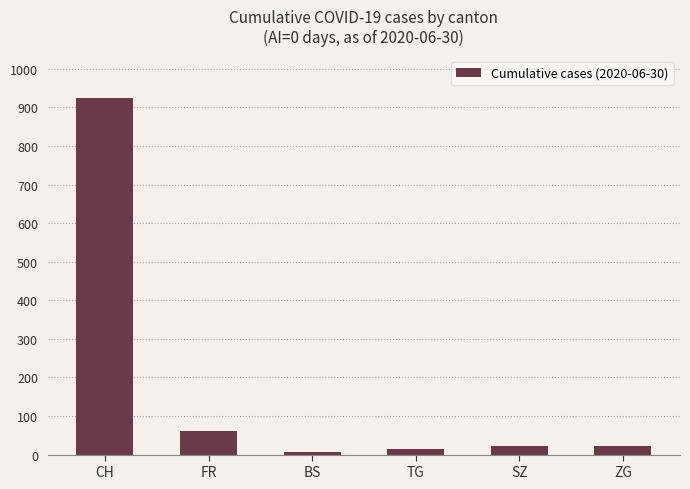

Where is the data nearest to the value 465?

FR